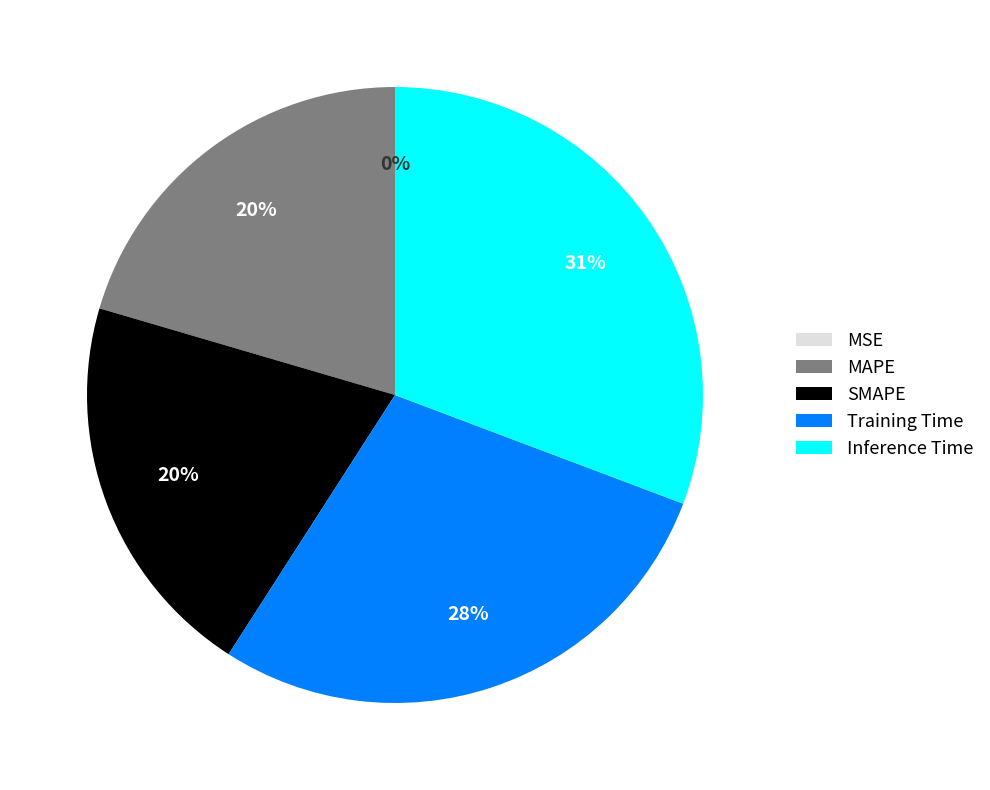

What is the largest slice in the pie chart?

Inference Time